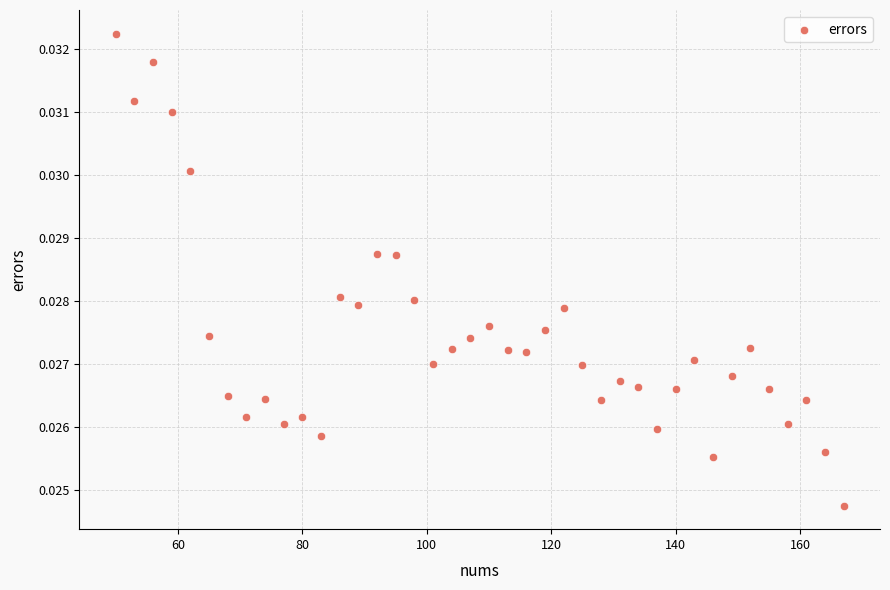

What is the range of X values (max minus min)?

117.0